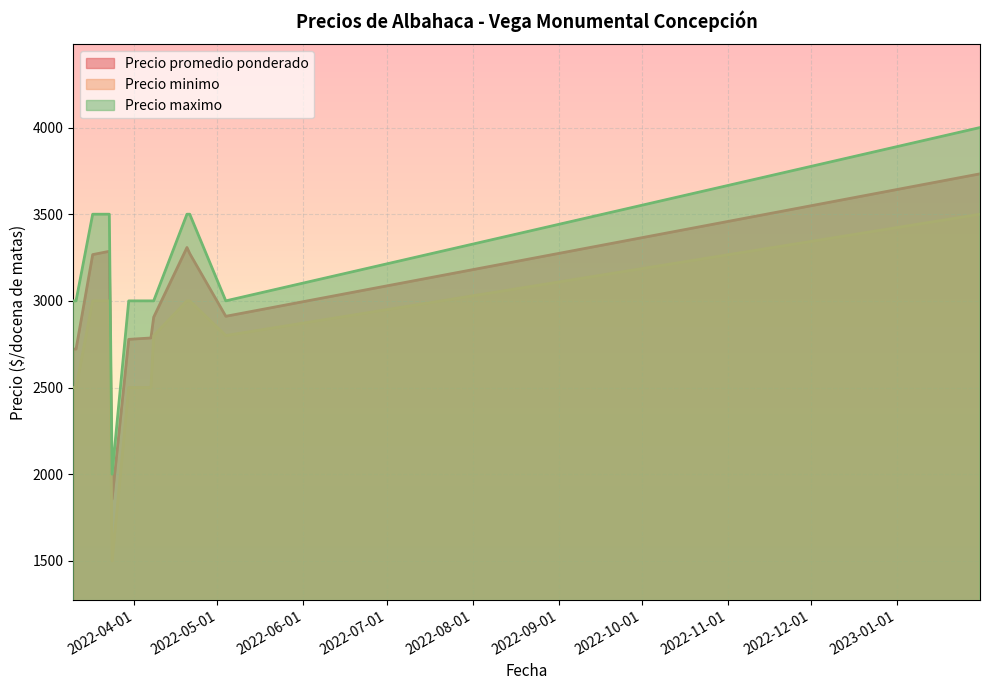

True or false: Precio minimo and Precio maximo intersect in this chart.

False